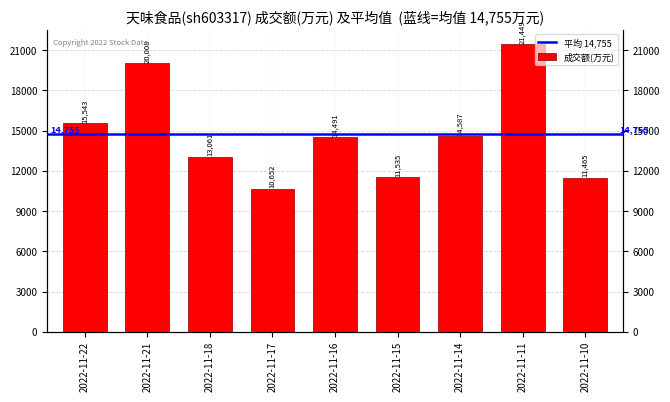

How many values are below 14491?

4